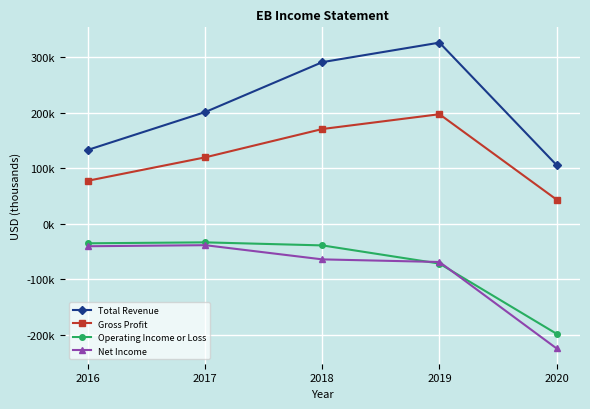

What are all the series names shown in the legend?

Total Revenue, Gross Profit, Operating Income or Loss, Net Income